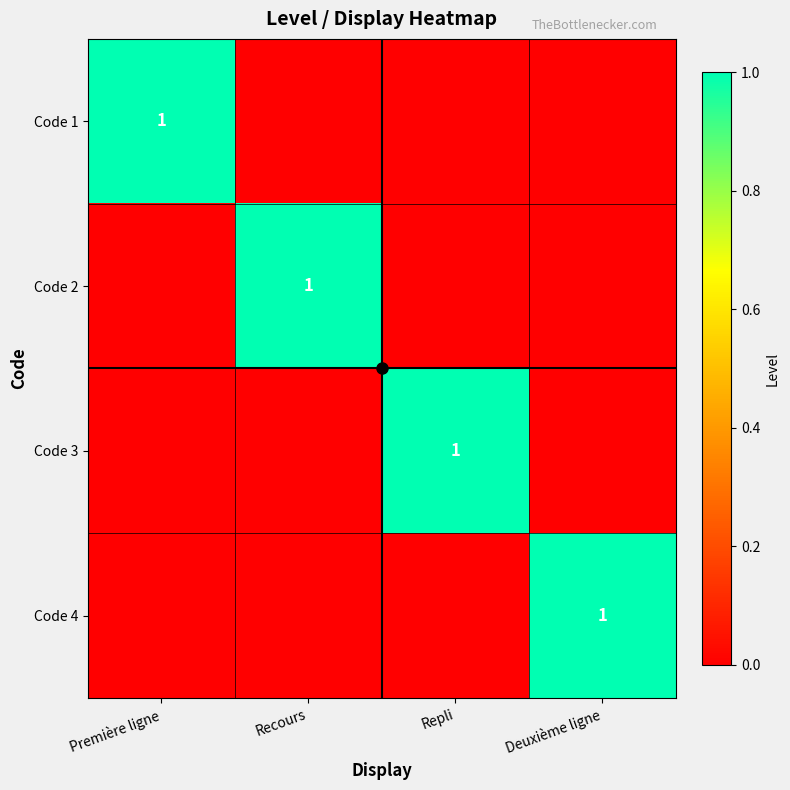

Which category has the highest value in the Code 2 series?

Recours